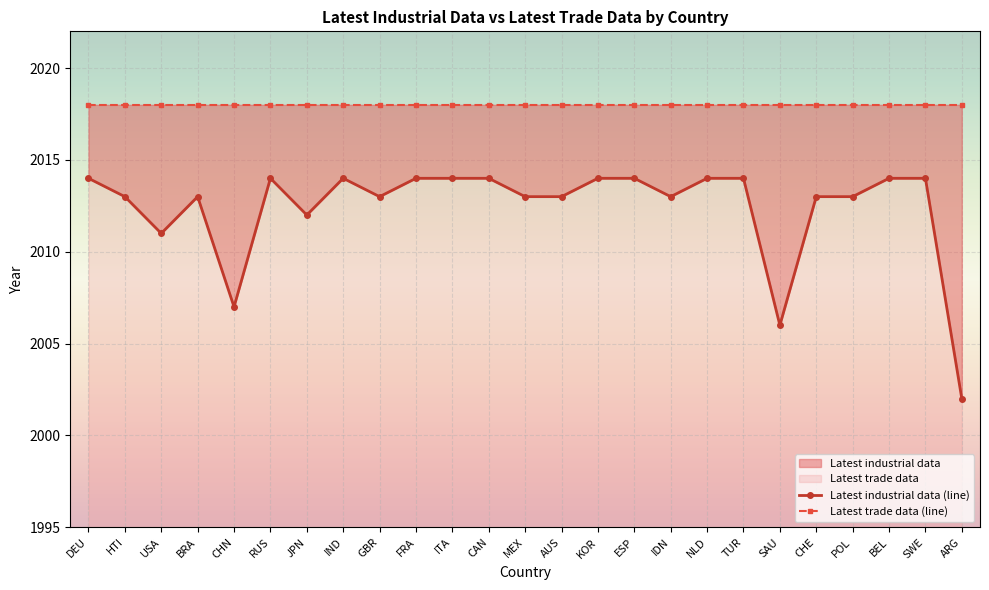

Rank the series by their average value, from highest to lowest.

Latest trade data (line), Latest industrial data (line)